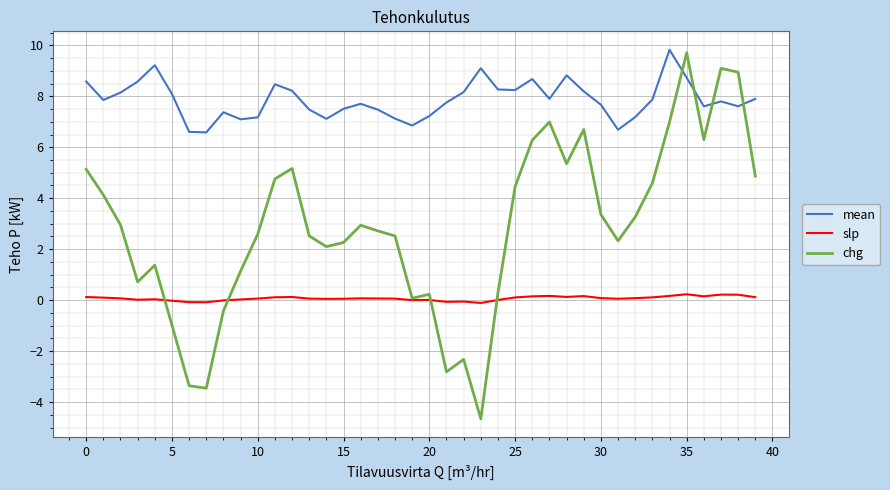

Which series has the largest range (max minus min)?

chg